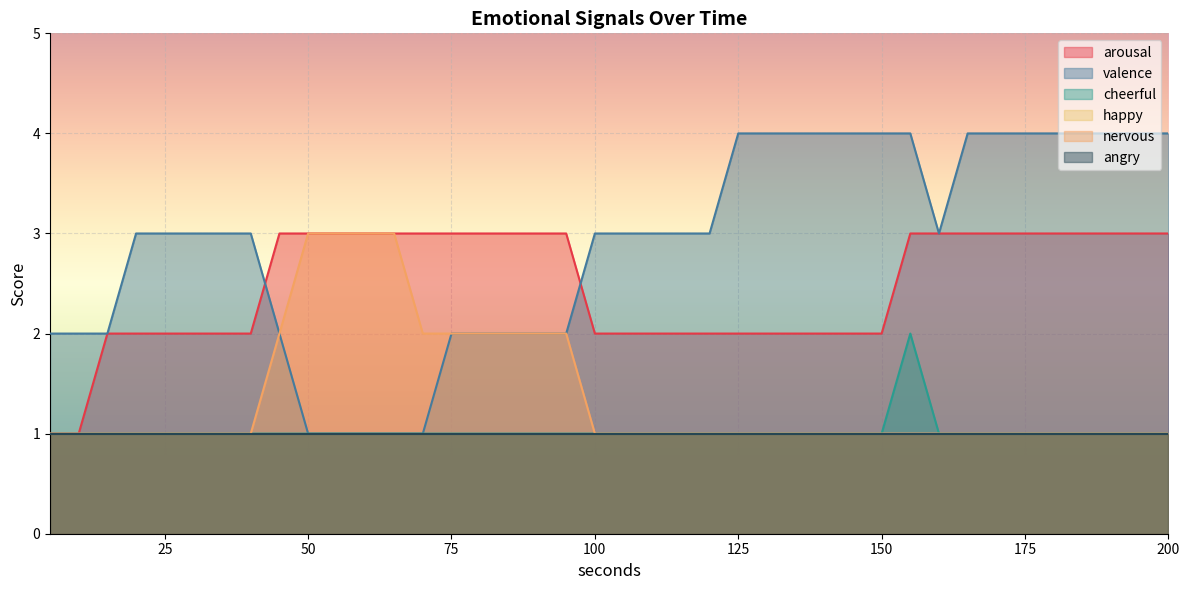

True or false: cheerful has more than 2 interior local peaks.

False